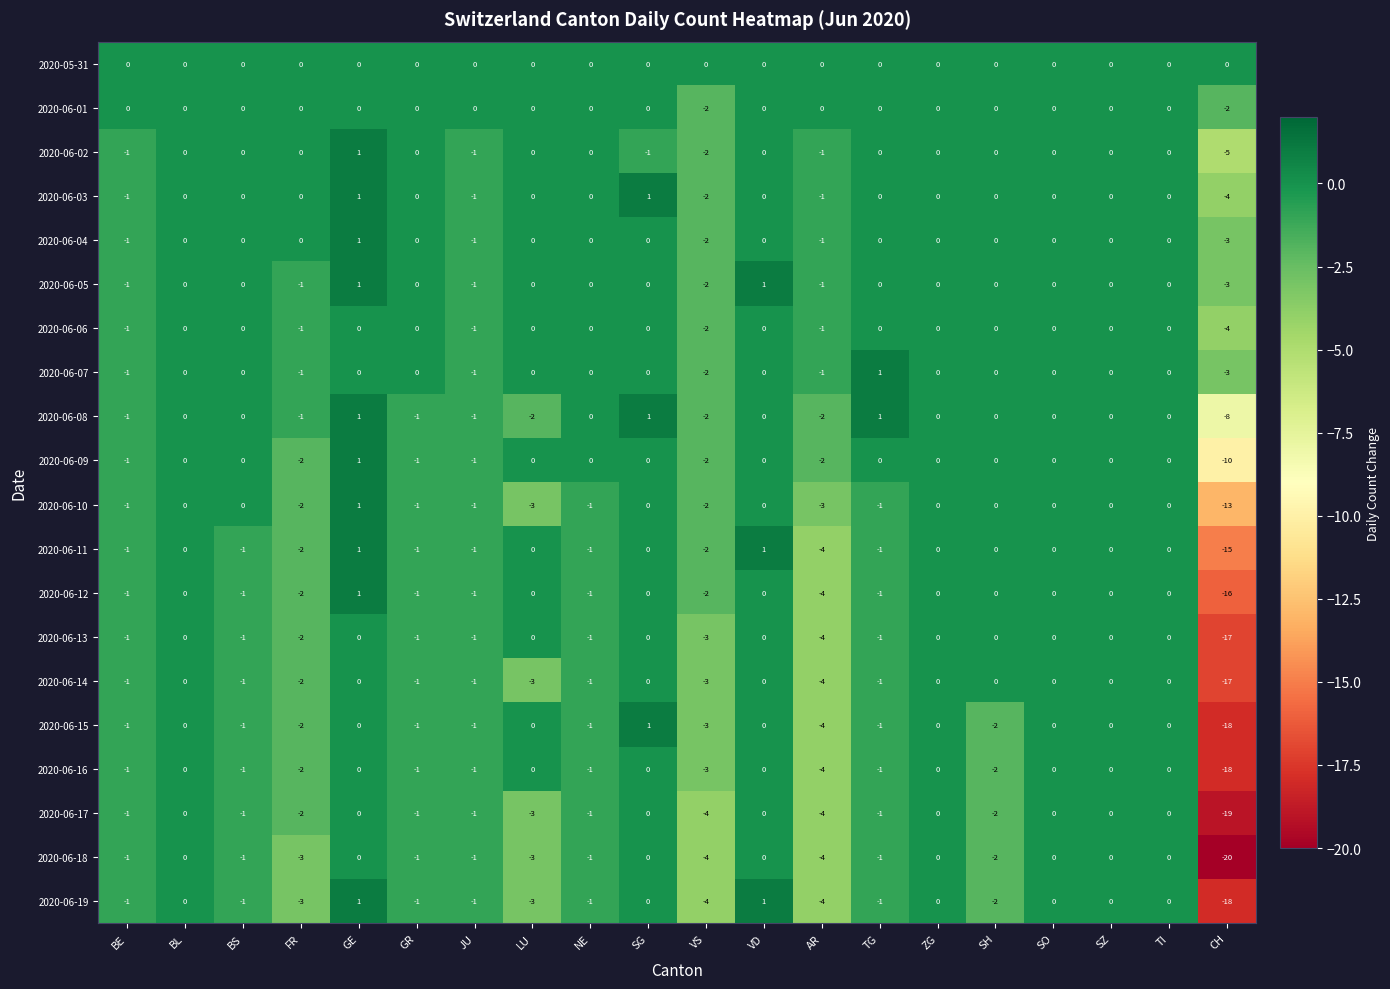

What is the difference between the highest and lowest values at JU?

1